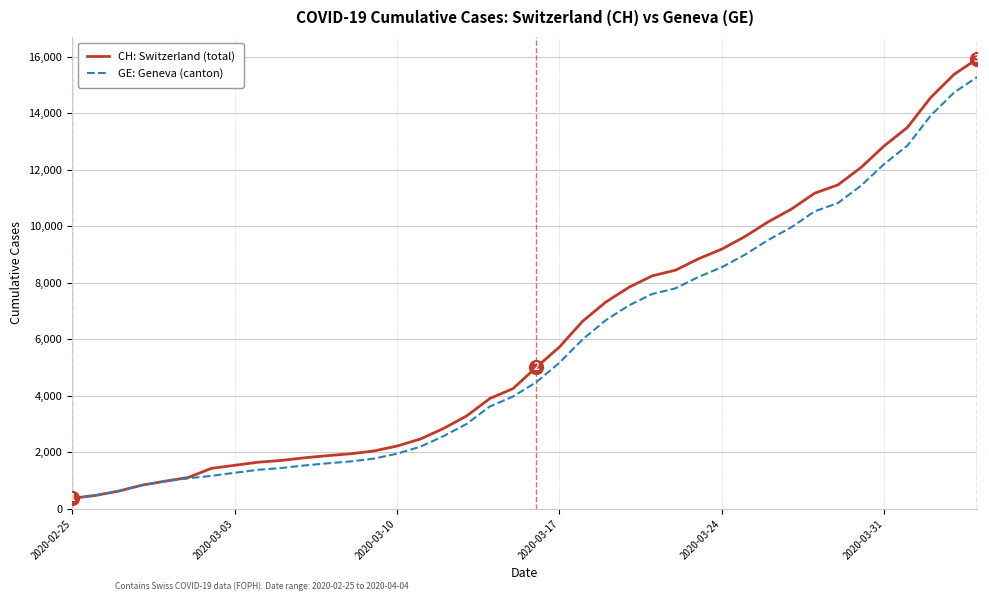

What is the smallest value displayed?

375